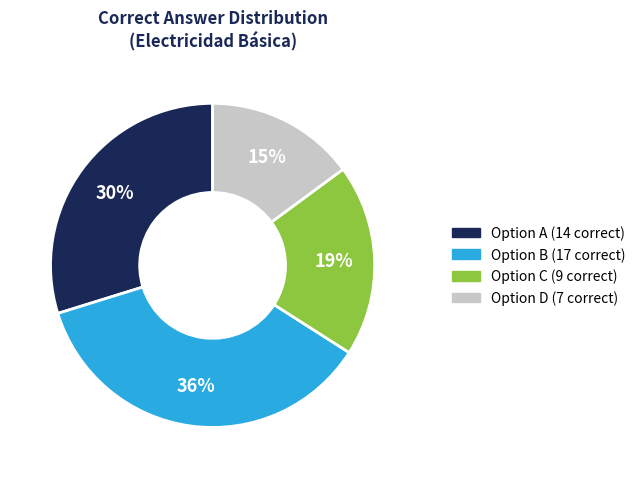

To the nearest percent, what is the difference between the largest and smallest slice percentages?

21%